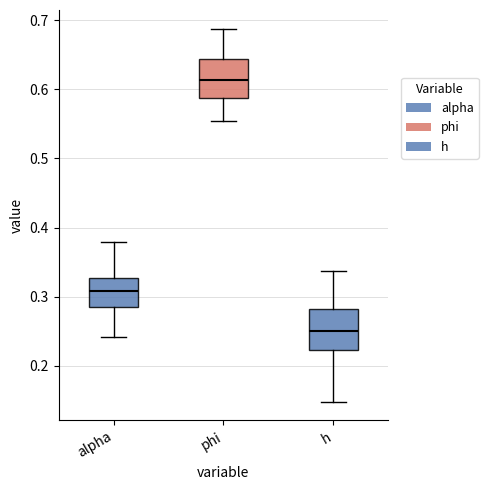

Which box has the highest median line?

phi